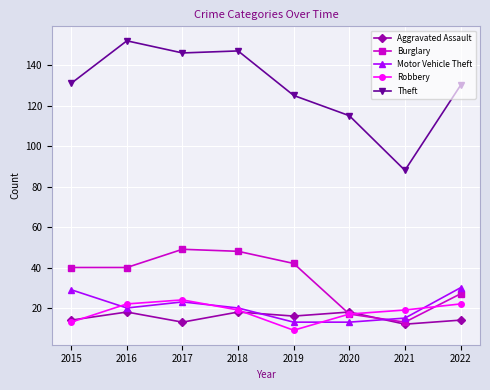

True or false: Burglary has more than 2 points higher than both neighbors.

False